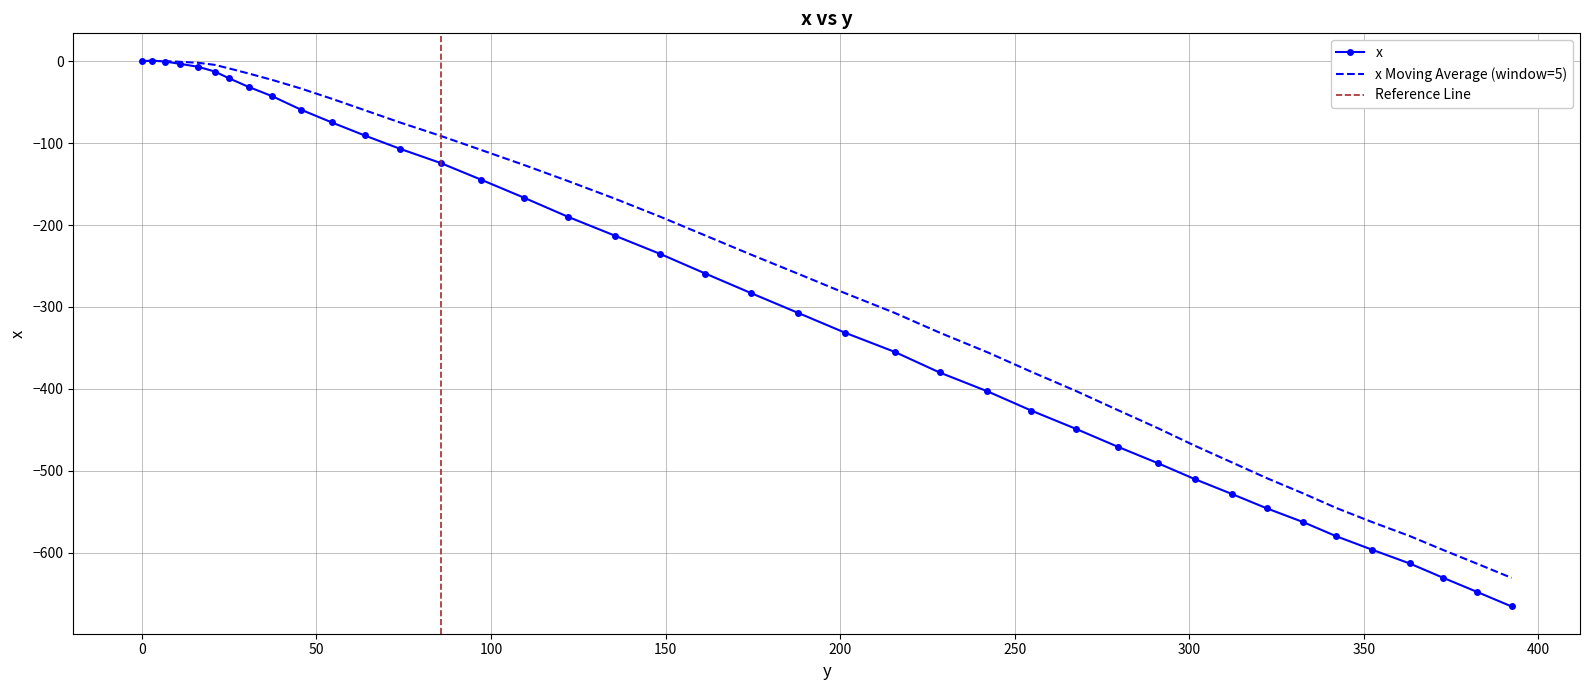

What position from the right is 322.3?

8